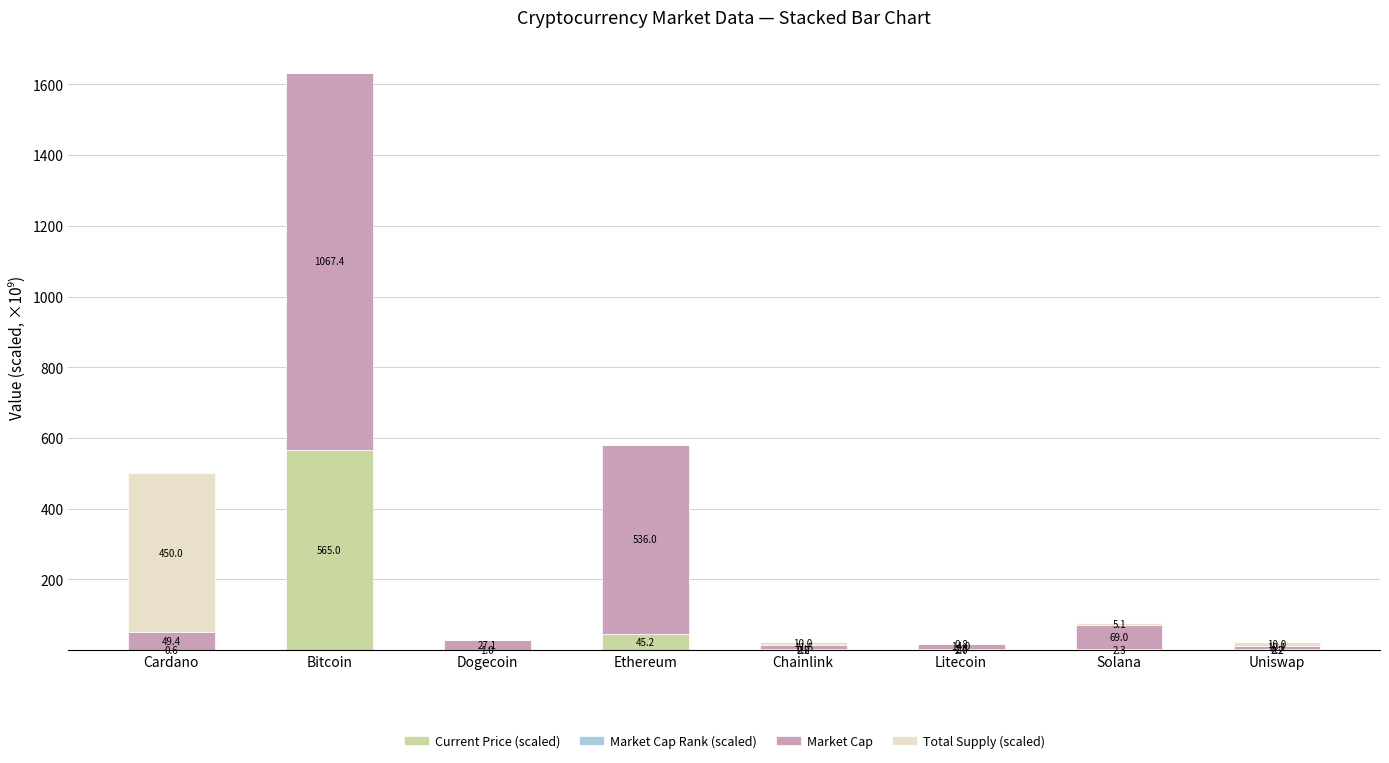

At which label is Total Supply (scaled) closest to 225000000000?

Chainlink